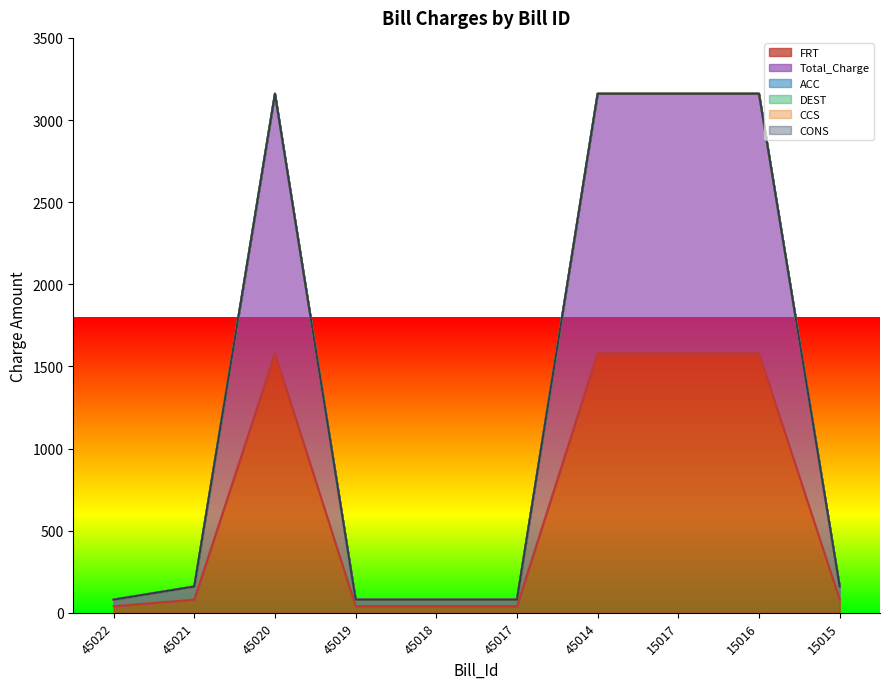

Between 45020 and 45019, which is larger?

45020